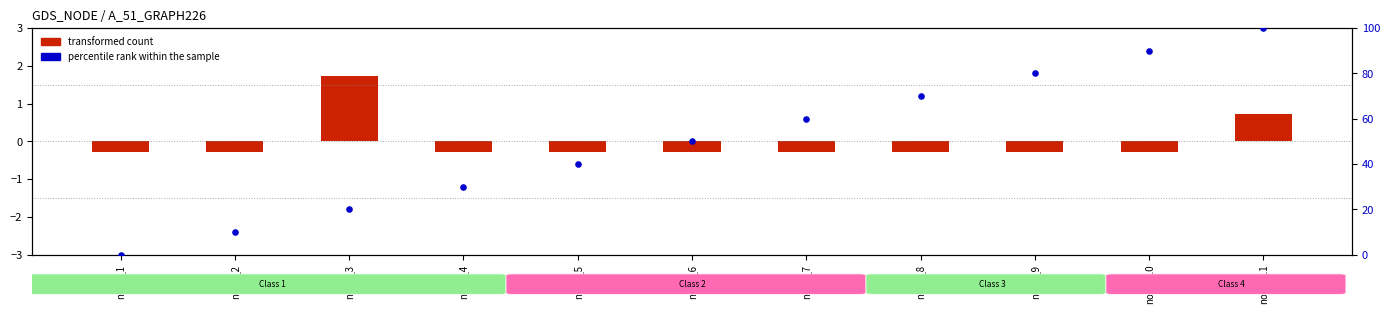

At which category is the sum across all series the highest?

node_11